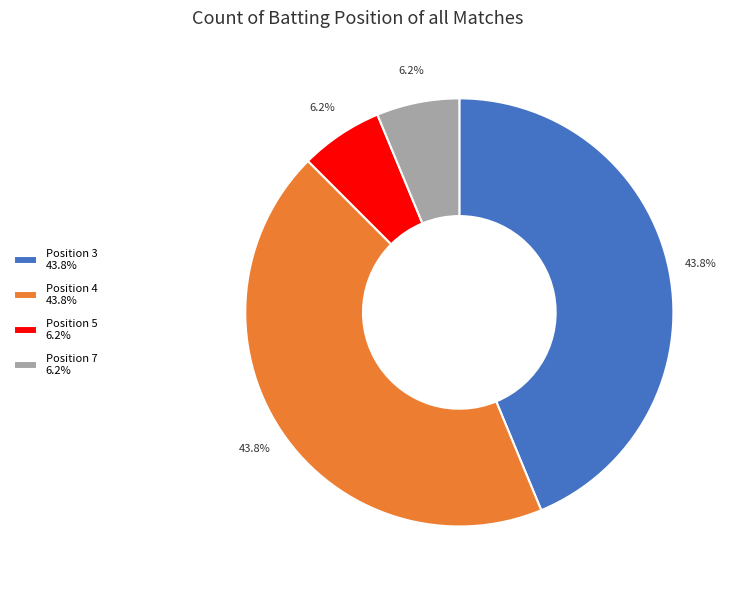

Is there any slice that represents more than half of the pie?

No